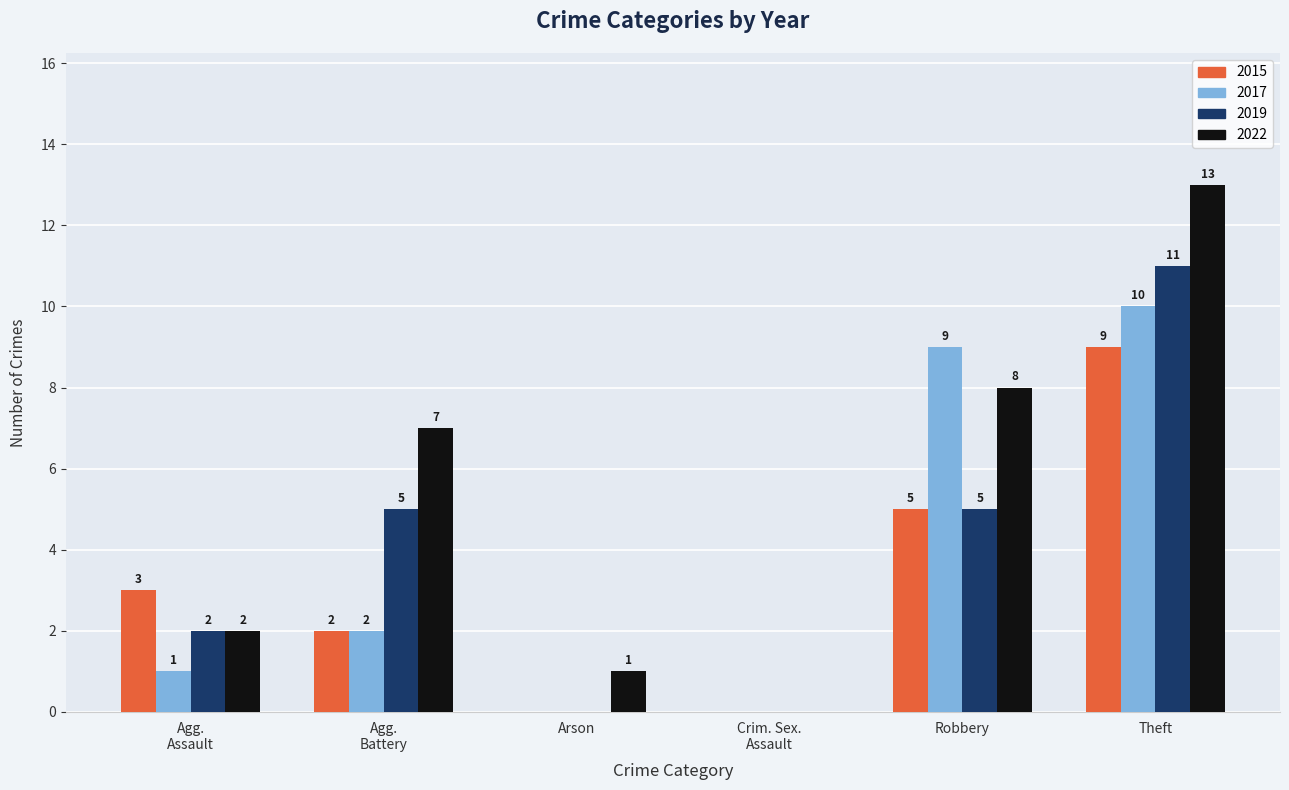

At which category is the sum across all series the highest?

Theft